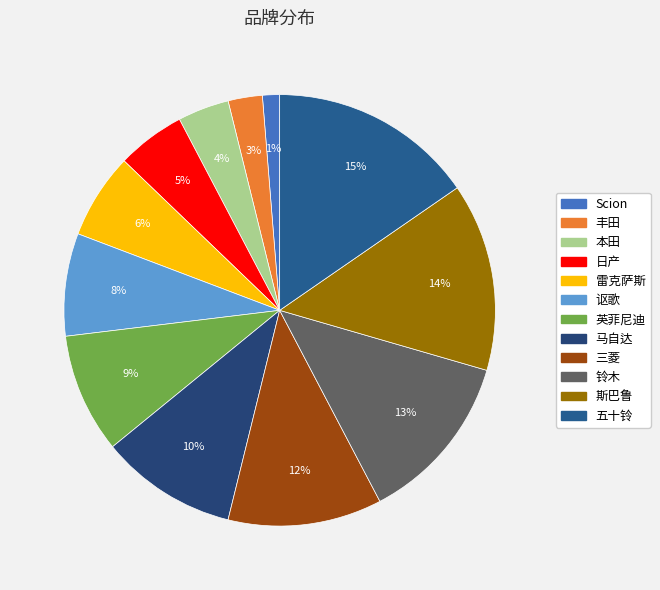

Count the number of slices in the pie.

12